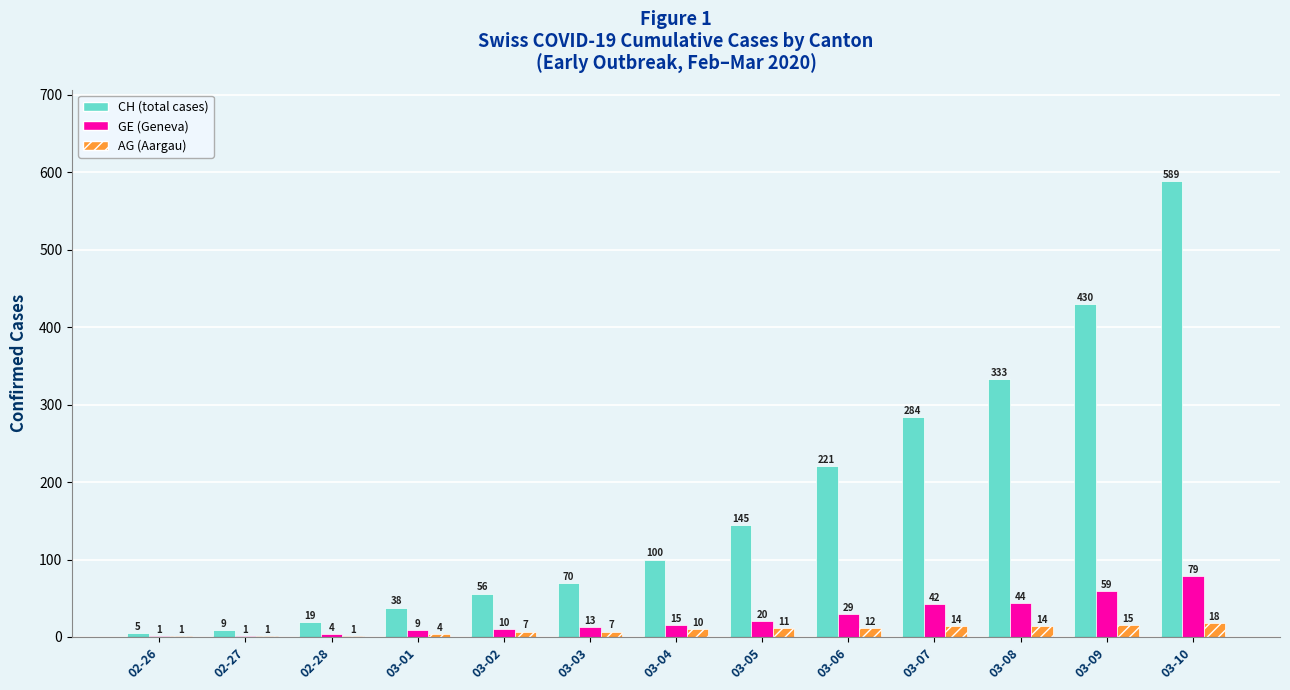

Between 02-27 and 03-10, which series saw the biggest shift?

CH (total cases)